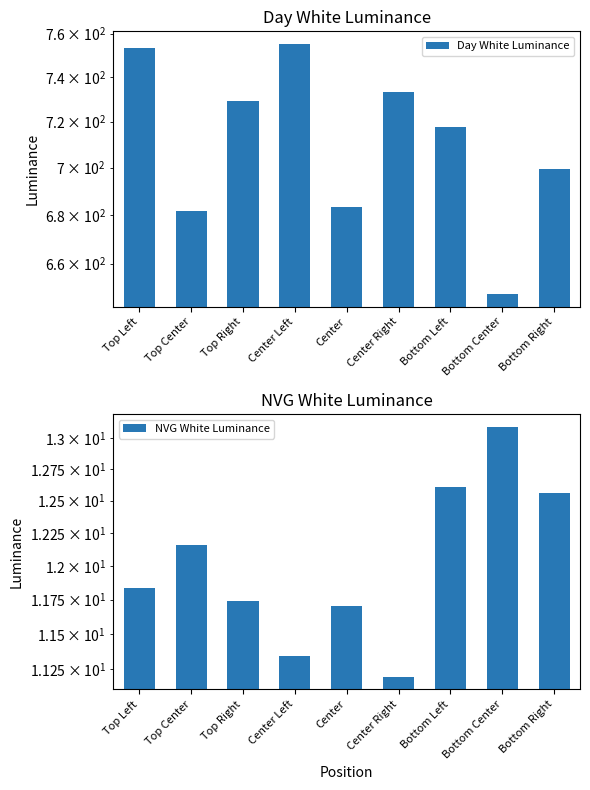

List the series in order of their overall mean, highest first.

Day White Luminance, NVG White Luminance